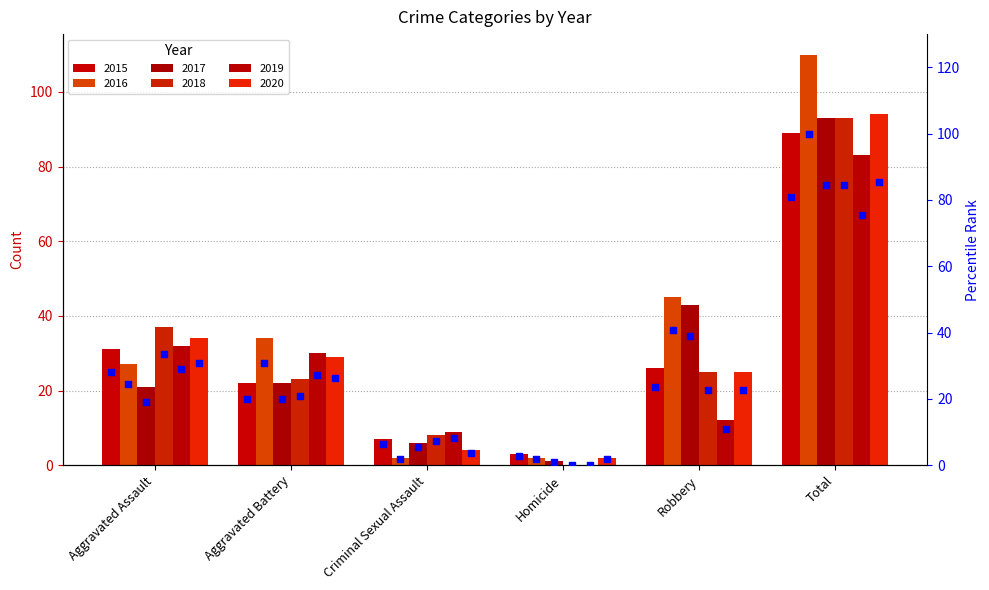

What is the change in value from Aggravated Assault to Criminal Sexual Assault?

-21.8